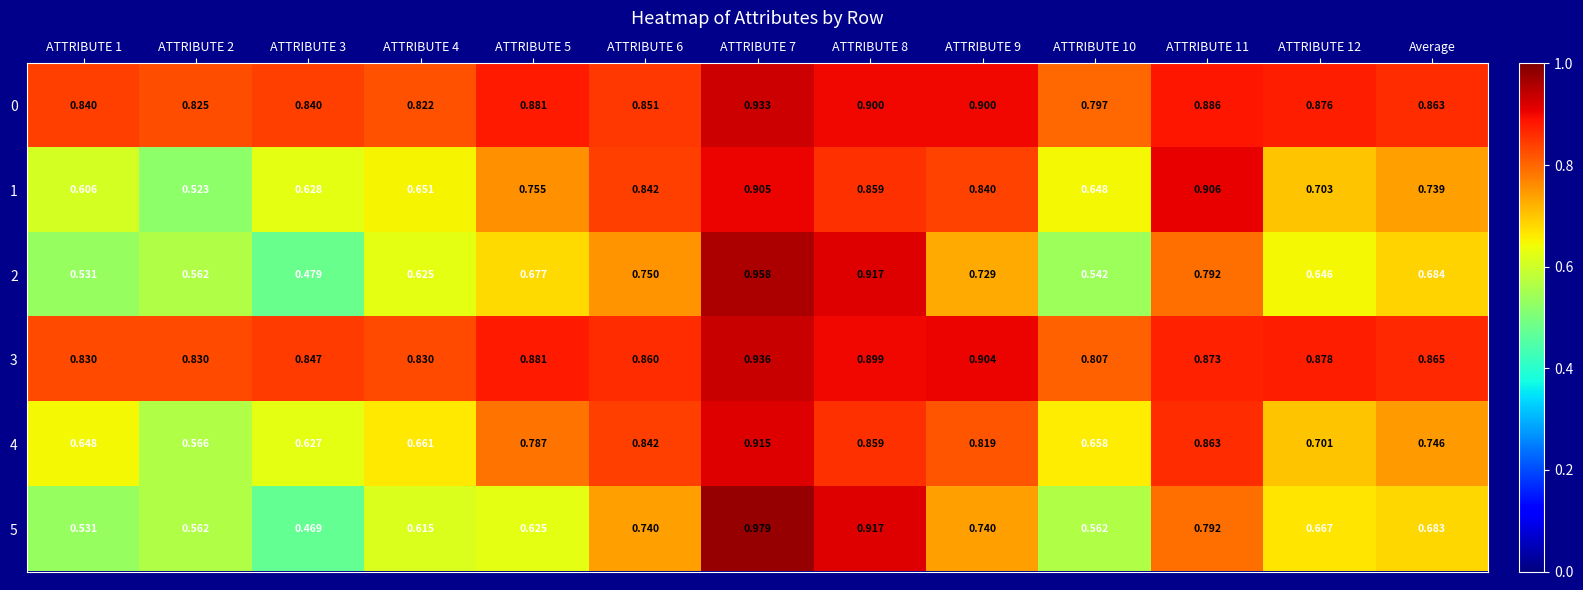

Is the value of 3 at ATTRIBUTE 3 greater than the value of 0 at ATTRIBUTE 4?

Yes